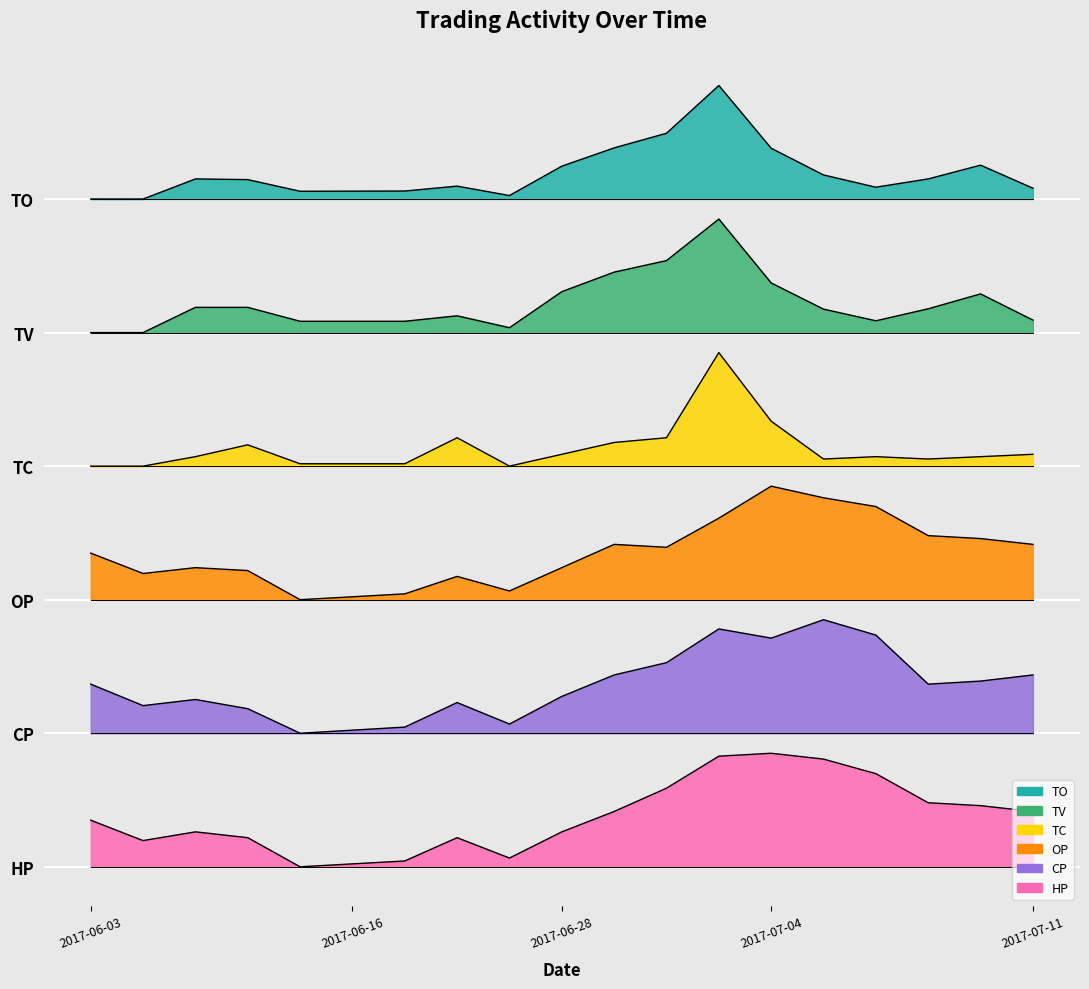

What is the sum of the TO values at 2017-06-15 and 2017-06-28?

14.4